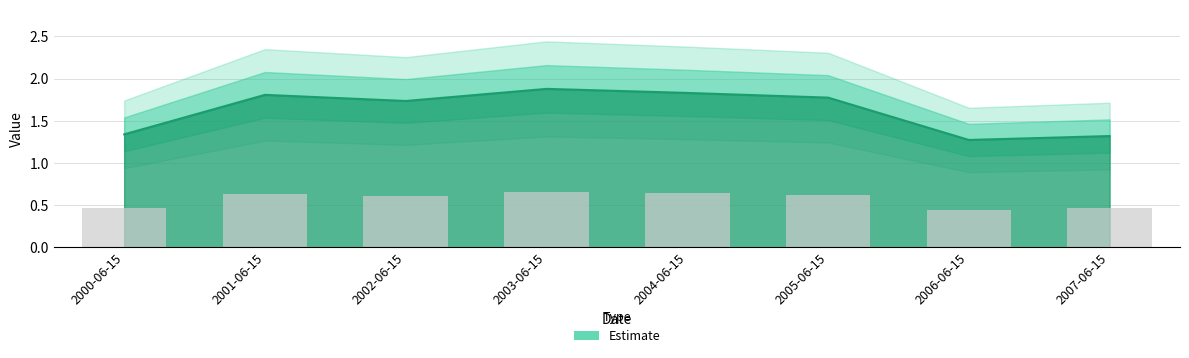

Rank the categories by value from highest to lowest.

2003-06-15, 2004-06-15, 2001-06-15, 2005-06-15, 2002-06-15, 2000-06-15, 2007-06-15, 2006-06-15